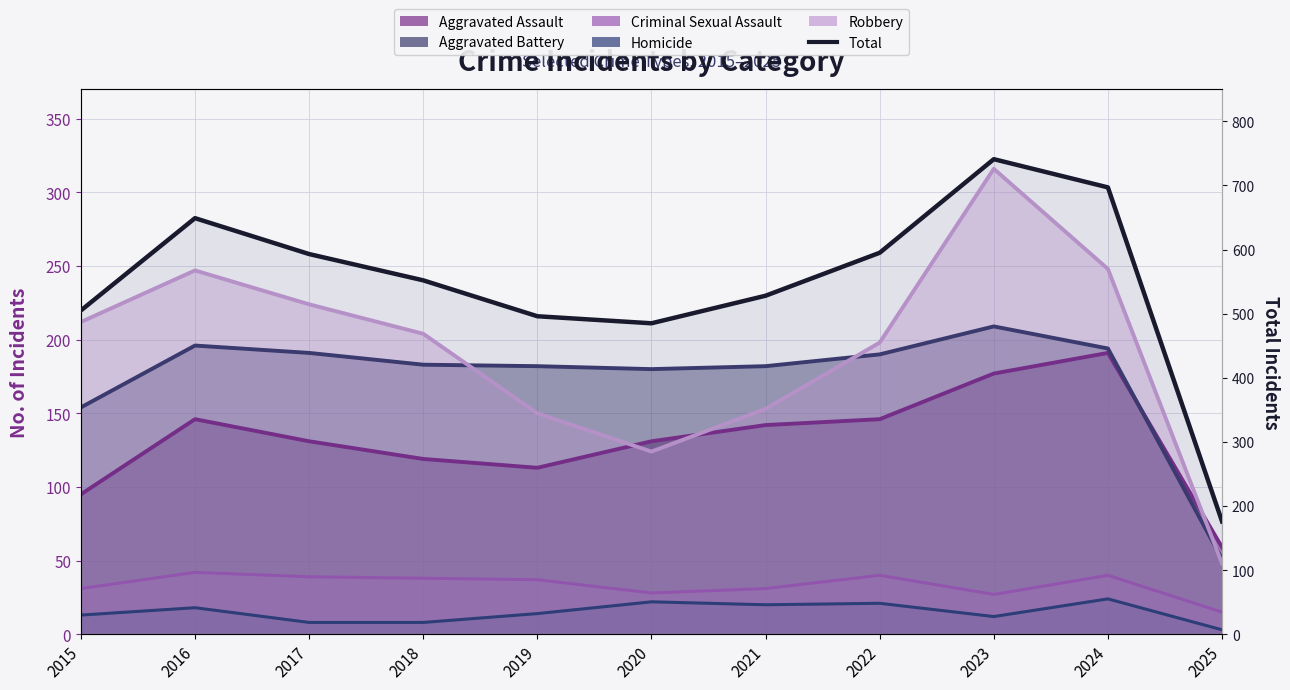

Does the chart have visible grid lines?

Yes